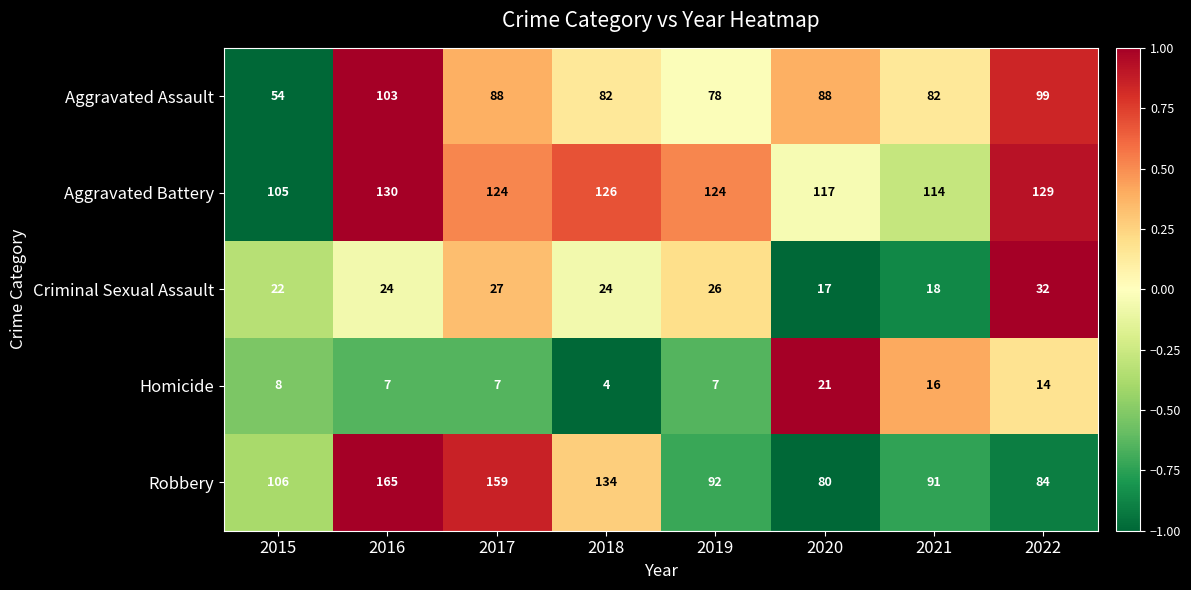

The value of Aggravated Battery at 2018 is 217. True or false?

False